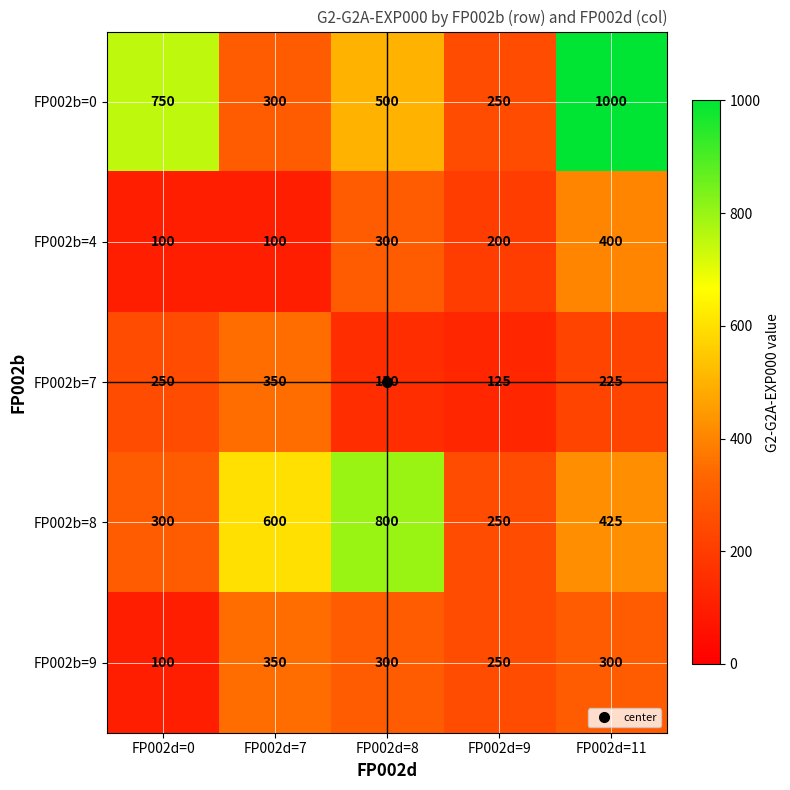

What is the difference between the maximum and minimum values in the FP002b=0 series?

750